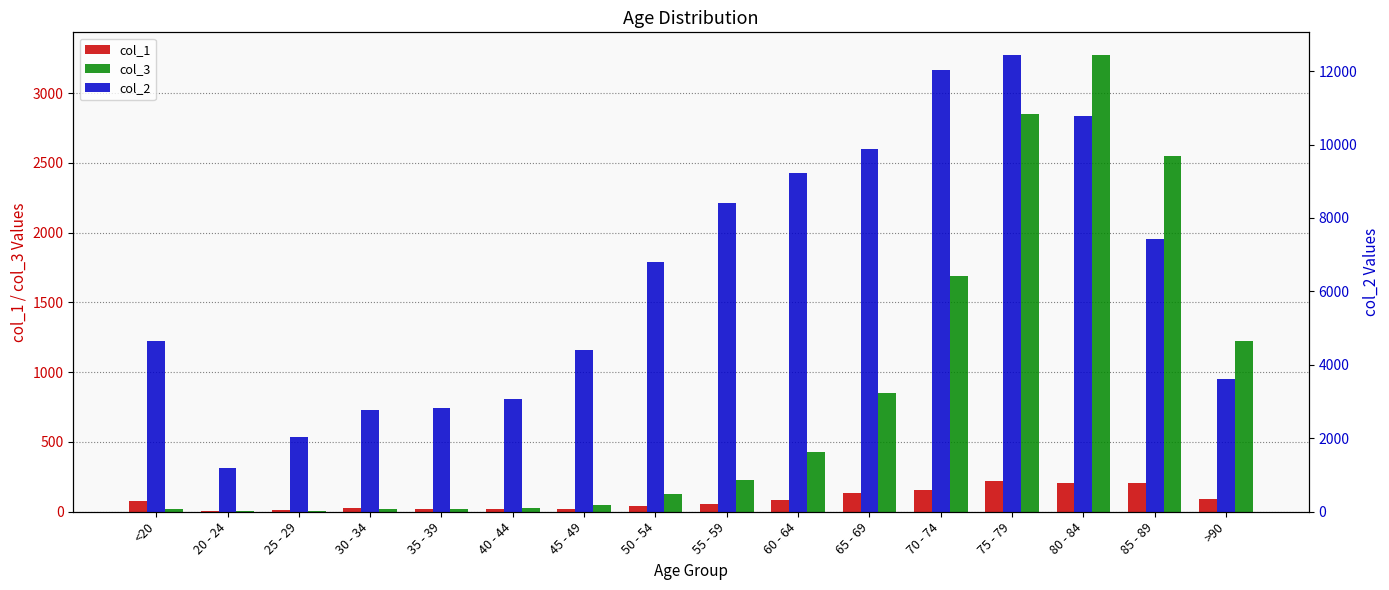

Reading left to right, transcribe all the data shown in this chart.

col_1: <20=77	20 - 24=5	25 - 29=14	30 - 34=27	35 - 39=17	40 - 44=20	45 - 49=23	50 - 54=39	55 - 59=59	60 - 64=84	65 - 69=137	70 - 74=153	75 - 79=220	80 - 84=209	85 - 89=206	>90=93
col_3: <20=18	20 - 24=4	25 - 29=3	30 - 34=17	35 - 39=18	40 - 44=24	45 - 49=47	50 - 54=126	55 - 59=227	60 - 64=426	65 - 69=850	70 - 74=1690	75 - 79=2848	80 - 84=3273	85 - 89=2548	>90=1224
col_2: <20=4641	20 - 24=1191	25 - 29=2038	30 - 34=2765	35 - 39=2814	40 - 44=3078	45 - 49=4396	50 - 54=6803	55 - 59=8400	60 - 64=9236	65 - 69=9883	70 - 74=12018	75 - 79=12434	80 - 84=10764	85 - 89=7417	>90=3604